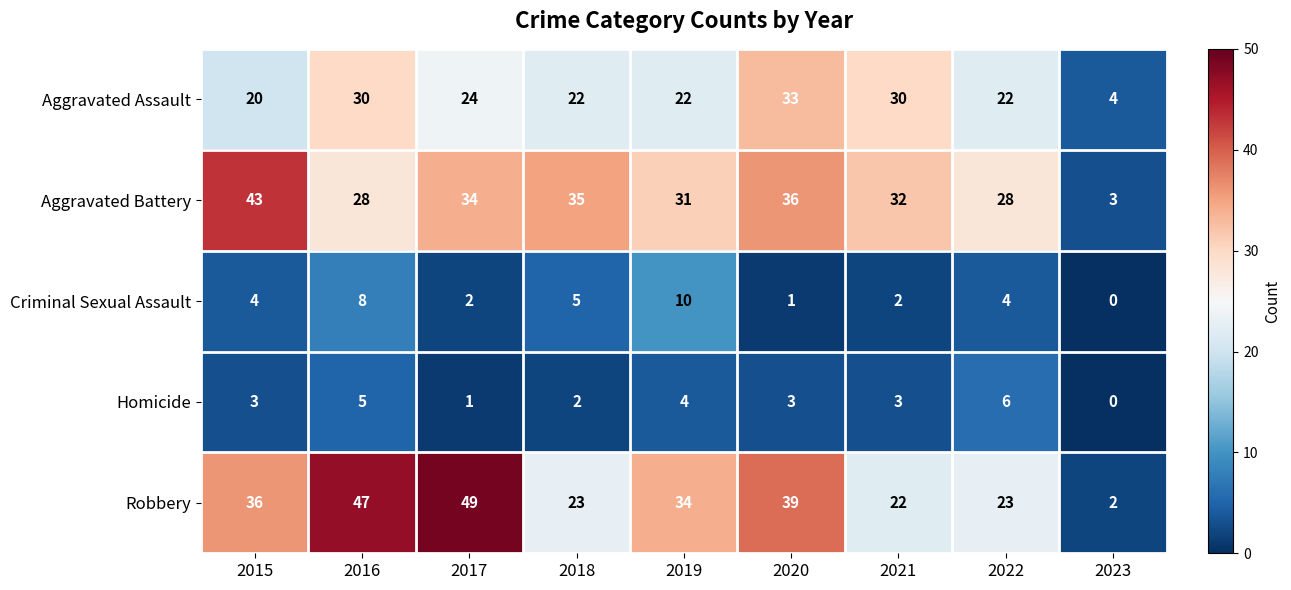

What is the sum of the Criminal Sexual Assault values at 2016 and 2019?

18